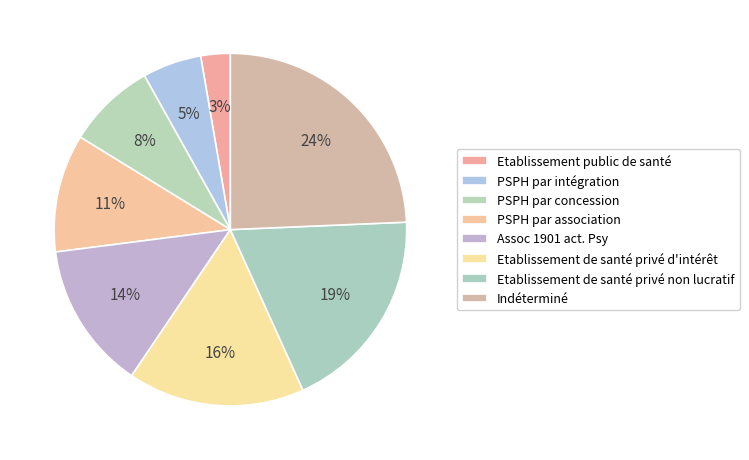

To the nearest percent, what is the combined percentage of PSPH par concession and Etablissement public de santé?

11%